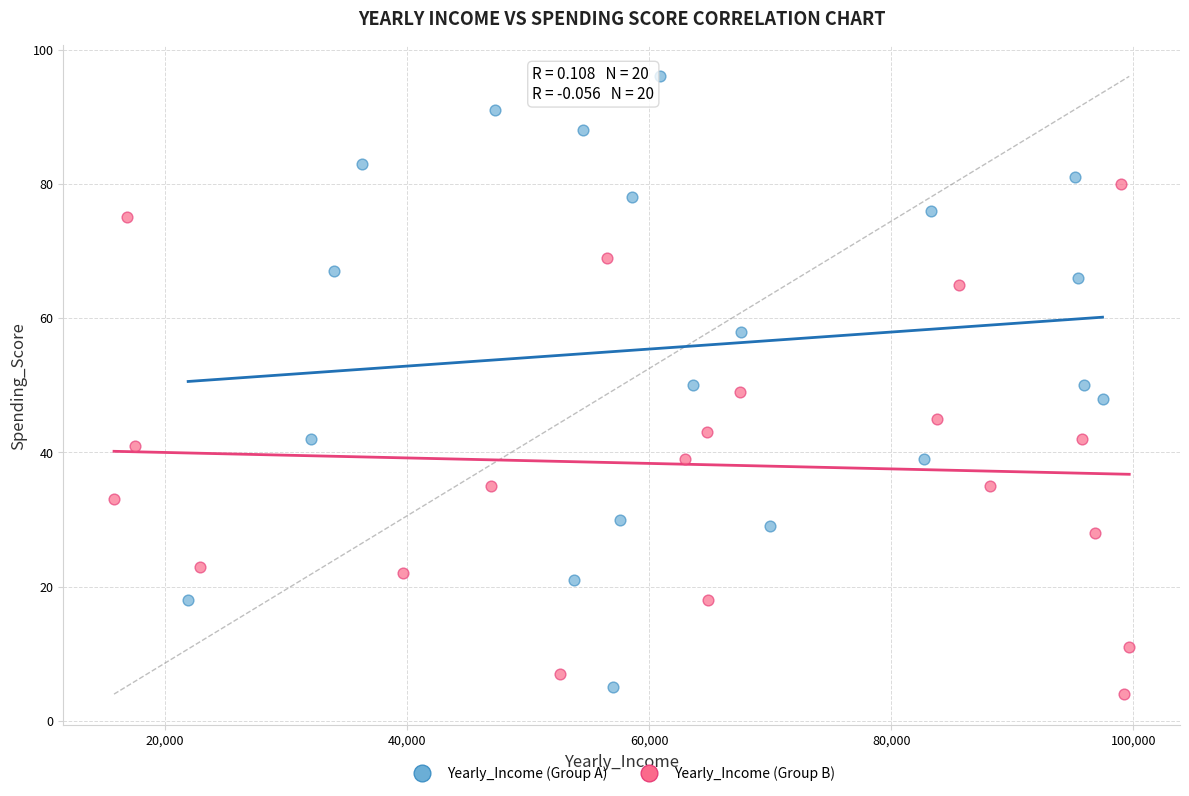

Which series has the widest spread of Y values?

Yearly_Income (Group A)